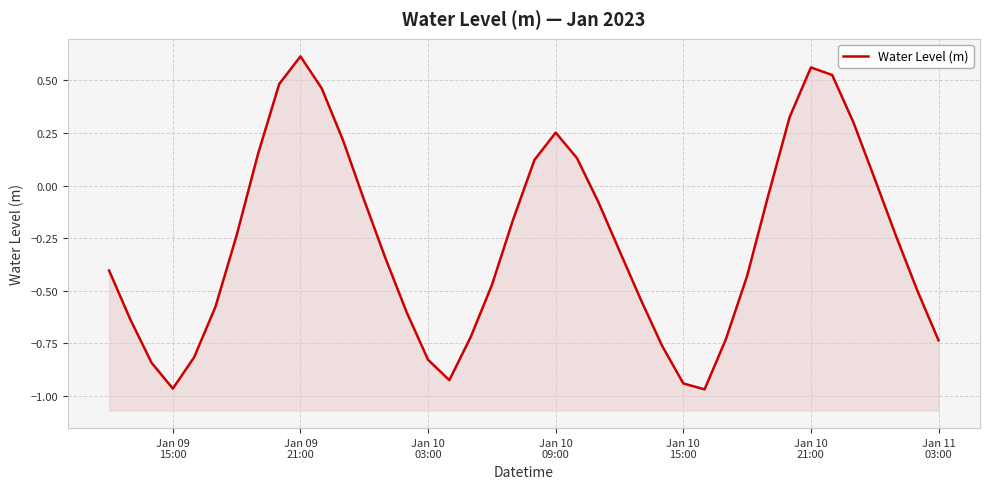

How many points are higher than both their immediate neighbors (excluding endpoints)?

3